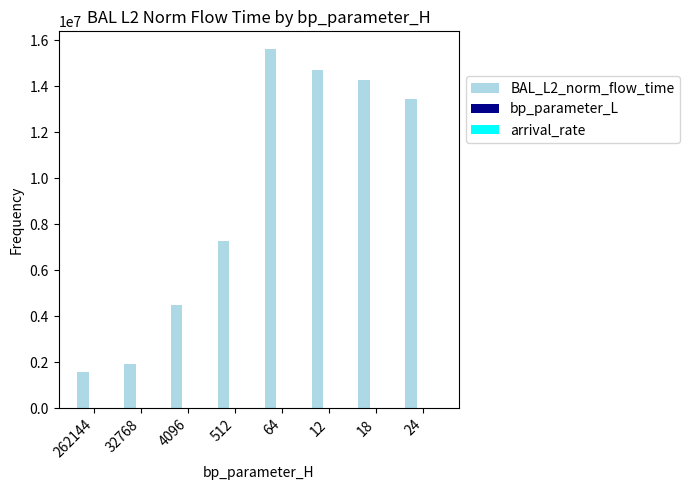

At which category is the sum across all series the highest?

64